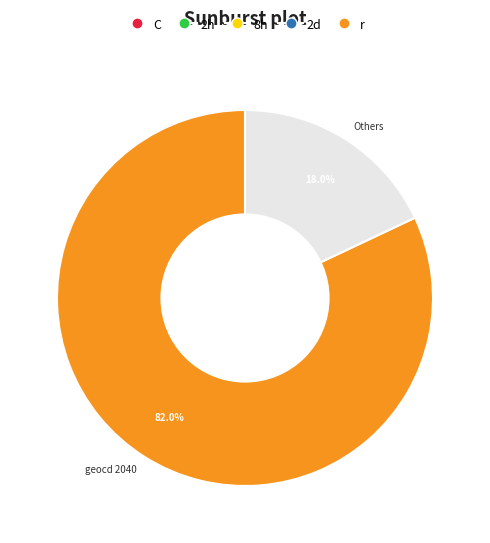

Does geocd 2040 account for over 50% of the chart?

Yes